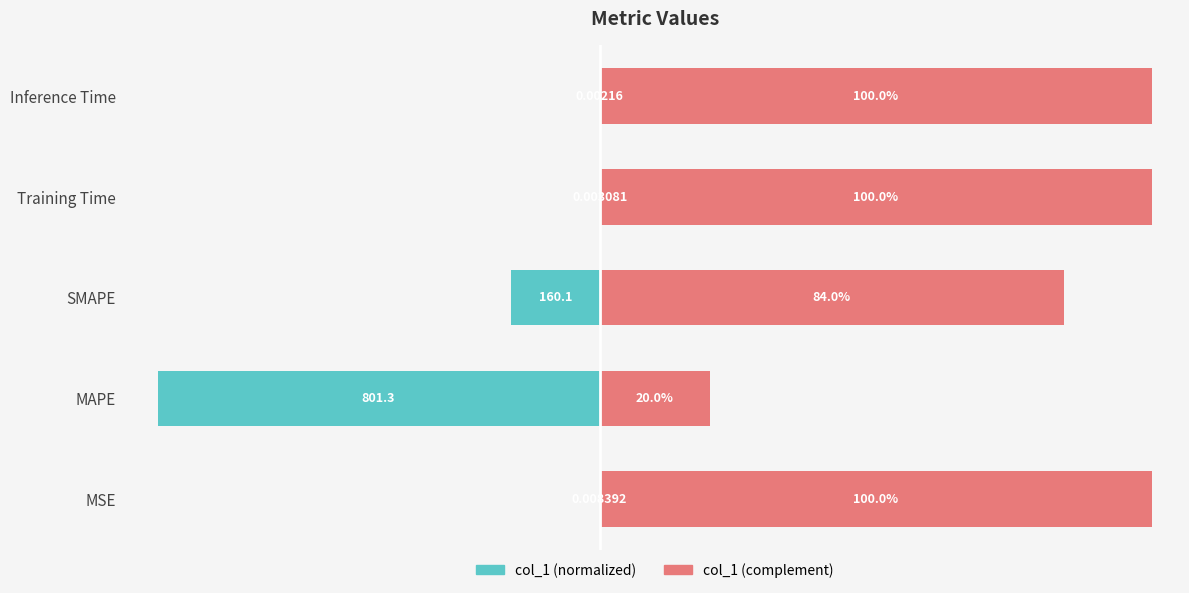

At which category does the chart reach its peak across all series?

Inference Time